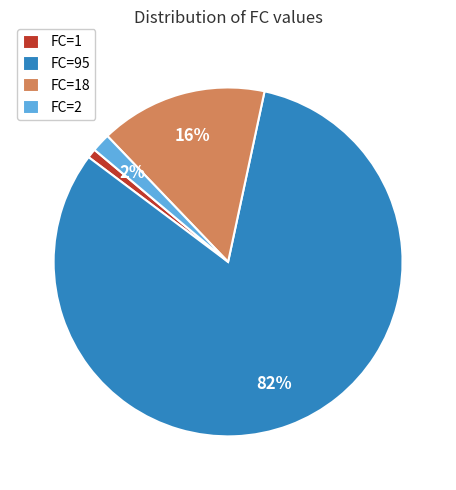

What is the smallest slice in the pie chart?

FC=1